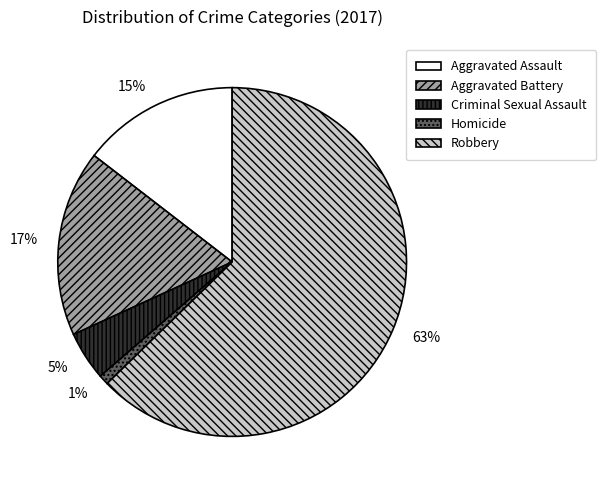

Do Aggravated Battery and Criminal Sexual Assault together represent more than half of the pie?

No